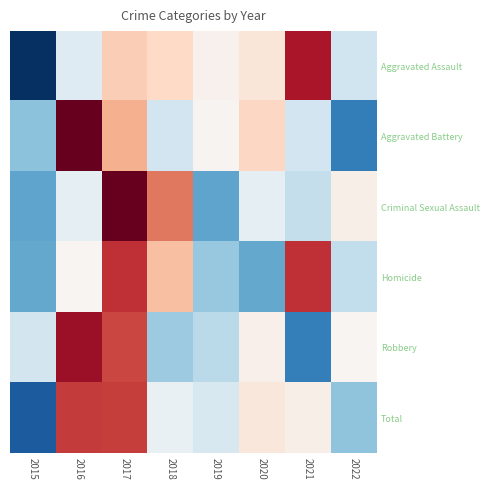

Reading left to right, transcribe all the data shown in this chart.

Aggravated Assault: 2015=-2.1	2016=-0.3	2017=0.5	2018=0.4	2019=0.1	2020=0.2	2021=1.6	2022=-0.4
Aggravated Battery: 2015=-0.9	2016=2.0	2017=0.7	2018=-0.4	2019=0.1	2020=0.4	2021=-0.4	2022=-1.5
Criminal Sexual Assault: 2015=-1.1	2016=-0.2	2017=2.0	2018=1.1	2019=-1.1	2020=-0.2	2021=-0.5	2022=0.1
Homicide: 2015=-1.1	2016=0.0	2017=1.5	2018=0.6	2019=-0.8	2020=-1.1	2021=1.5	2022=-0.5
Robbery: 2015=-0.4	2016=1.7	2017=1.3	2018=-0.8	2019=-0.6	2020=0.1	2021=-1.5	2022=0.0
Total: 2015=-1.8	2016=1.4	2017=1.4	2018=-0.2	2019=-0.3	2020=0.2	2021=0.1	2022=-0.9